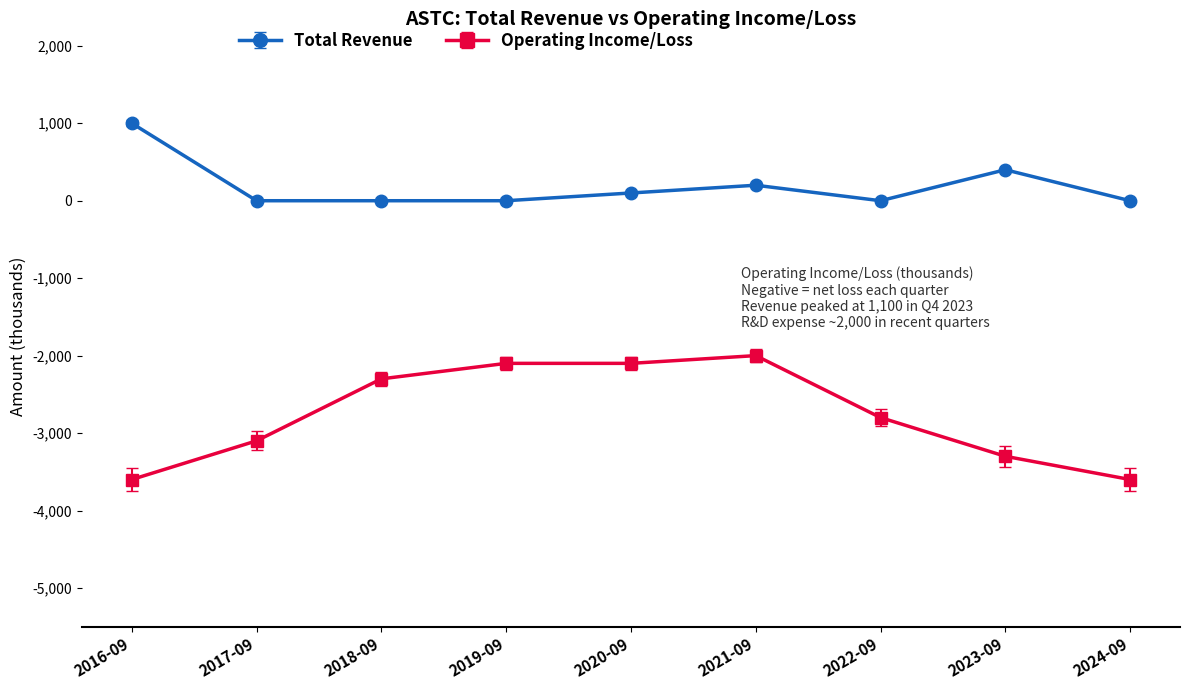

What is the value of the Total Revenue point at the 2nd from the left?

0